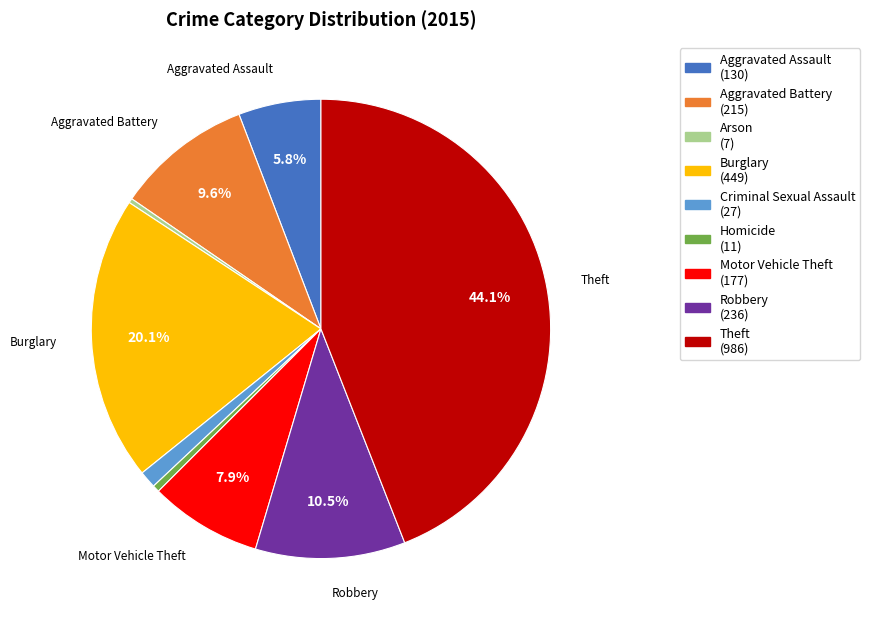

True or false: Theft accounts for 44% of the total.

True